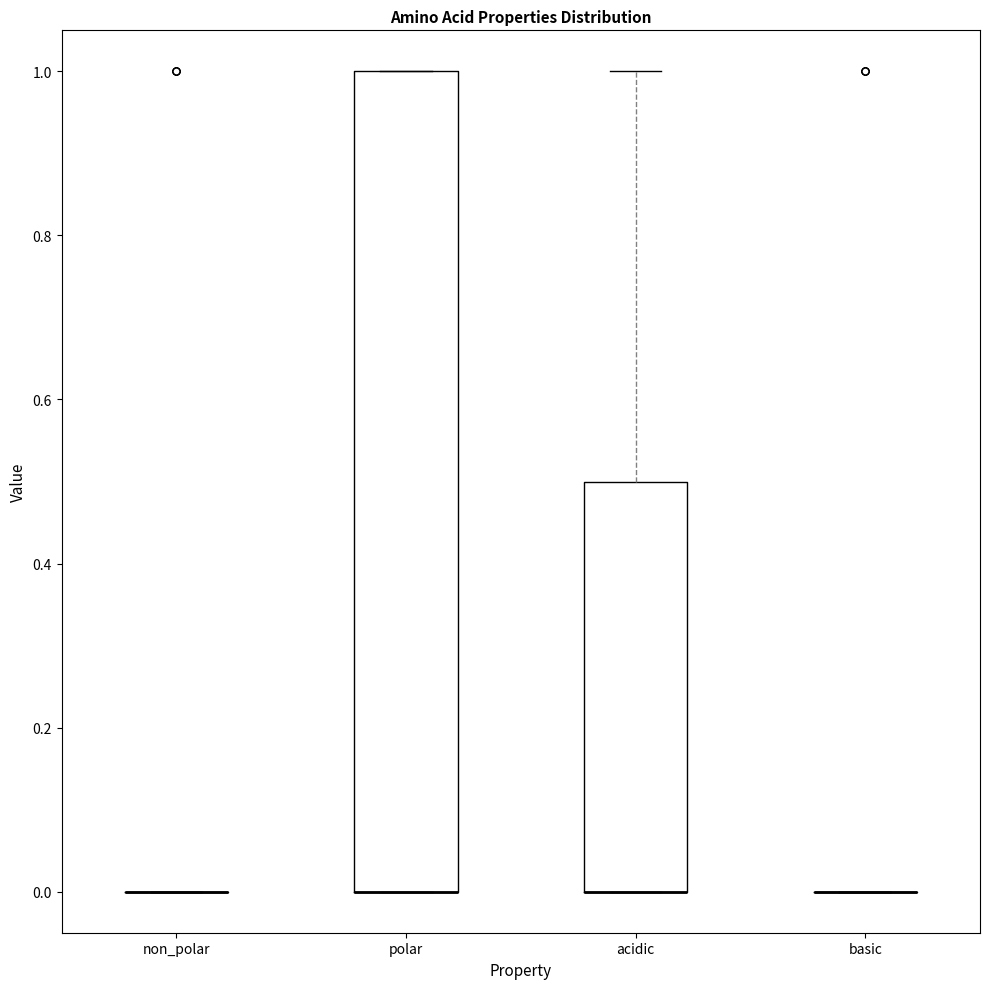

Comparing the boxes themselves (not the whiskers), which one is the tallest?

polar